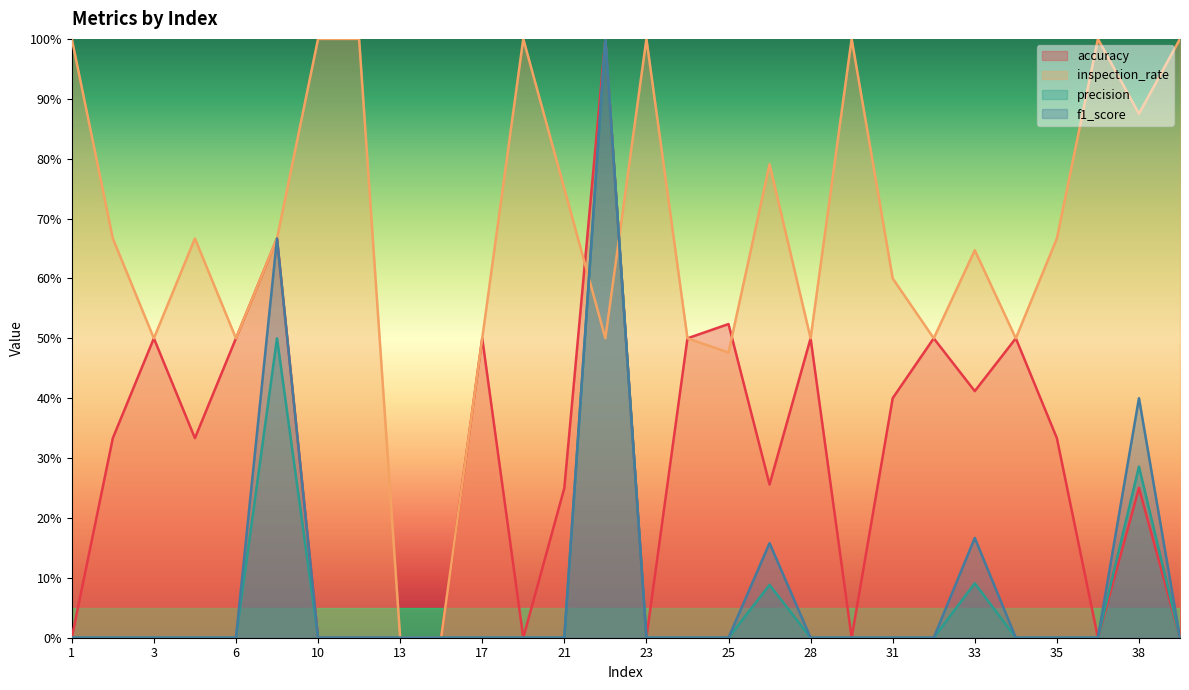

What is the average value of the inspection_rate series?

0.7